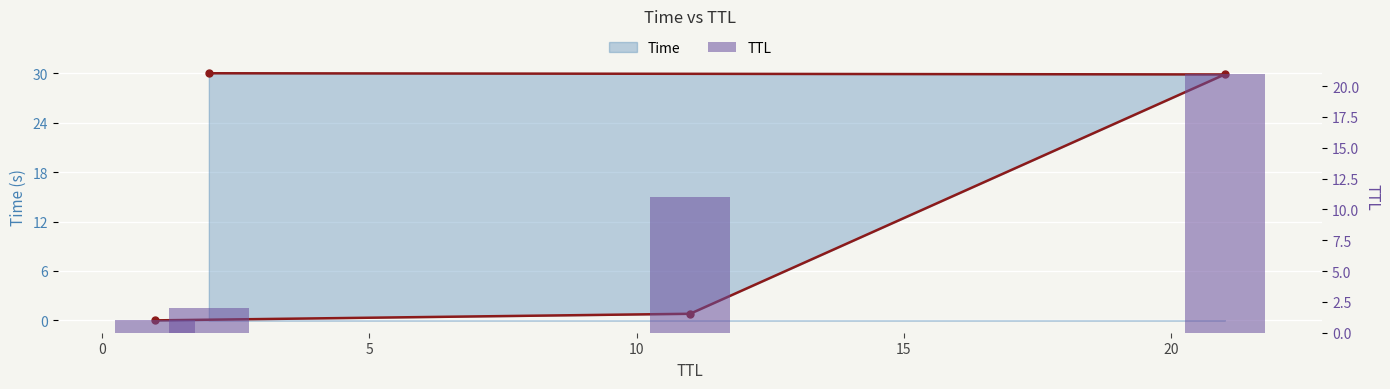

How many groups of bars are there?

4